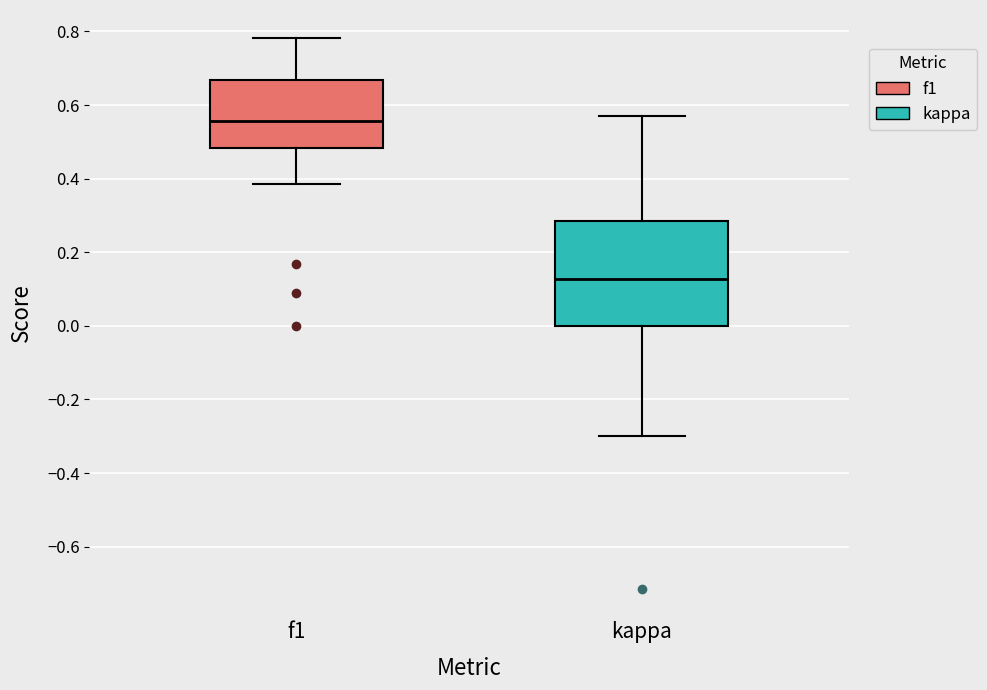

Reading left to right, transcribe this box plot: for each box, give where its median line is, the range the box spans, and where its two whiskers end, as read against the y-axis. The values are not printed on the chart, so give them approximately, as read against the axis.

f1: median 0.56, box 0.48 to 0.66, whiskers 0.38 to 0.78
kappa: median 0.12, box 0.00 to 0.28, whiskers -0.30 to 0.58